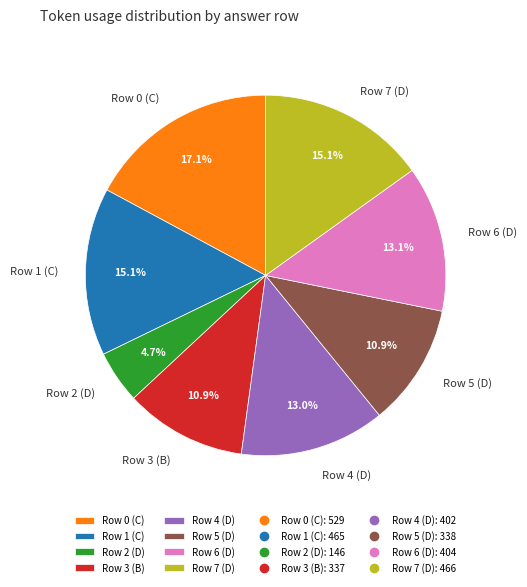

Count the number of slices in the pie.

8